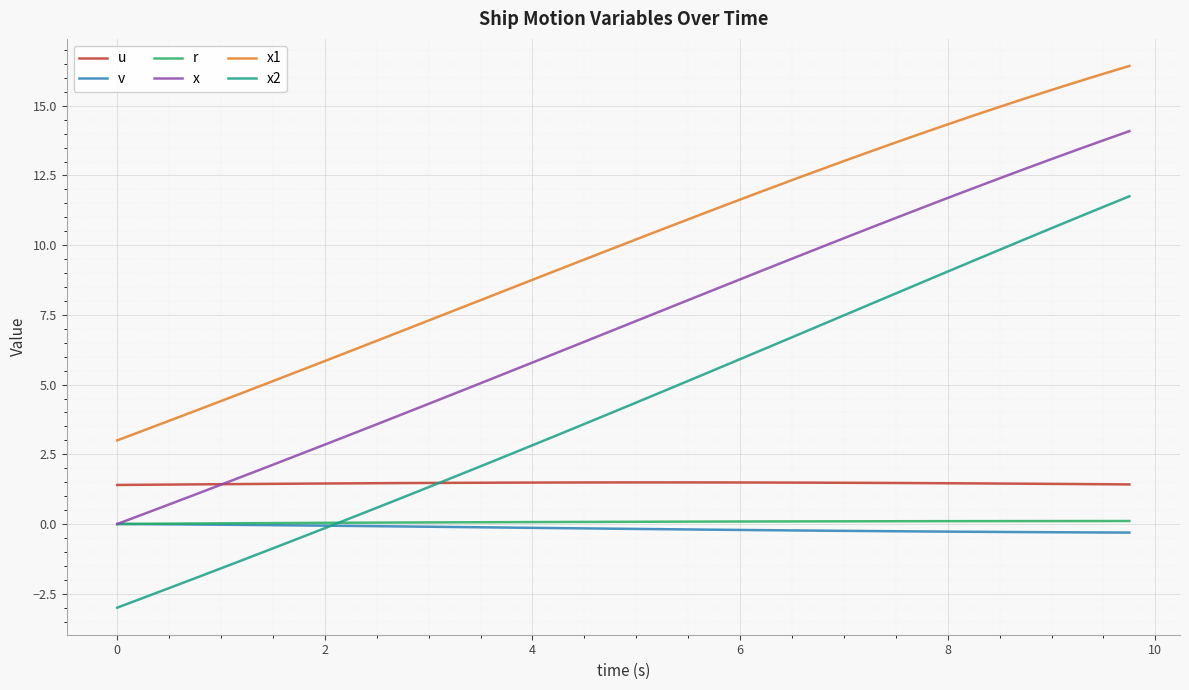

Does the chart display data point markers on the line(s)?

No